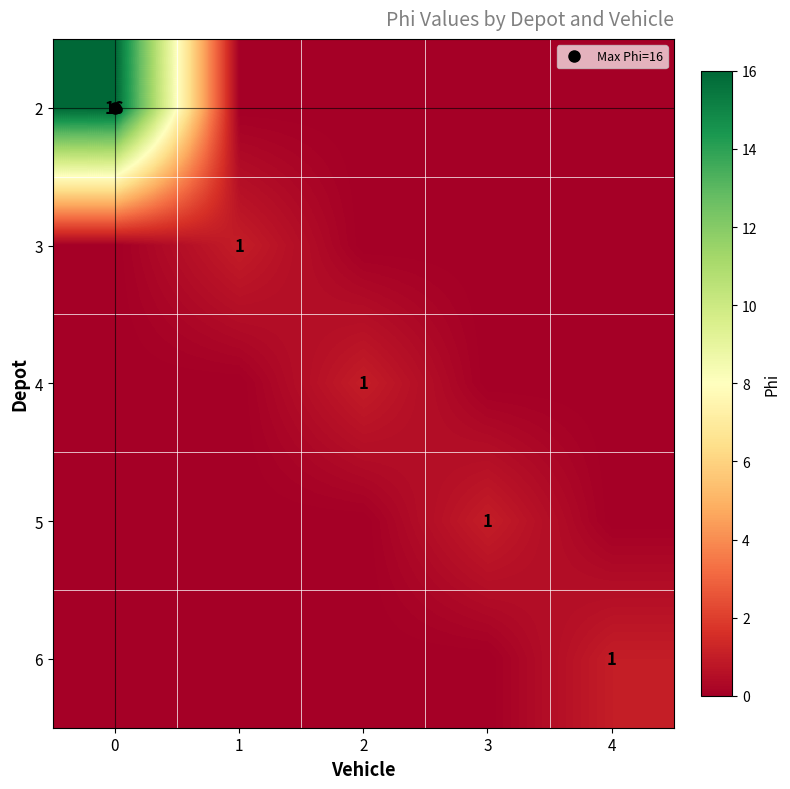

How many values in row_0 are above zero?

1